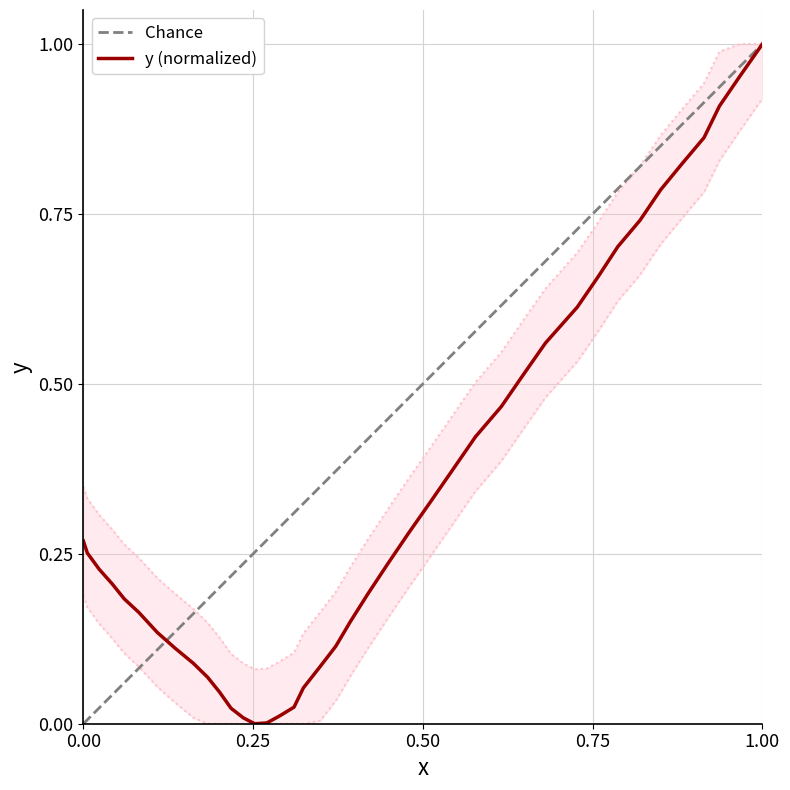

At which label does y (normalized) reach its peak?

1.00